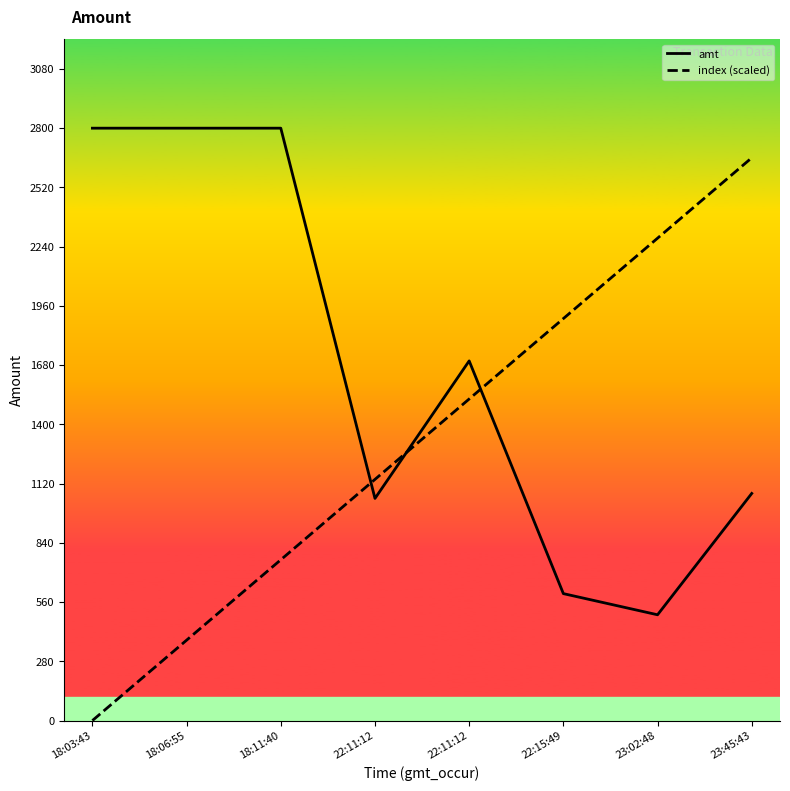

Which series has the largest range (max minus min)?

index